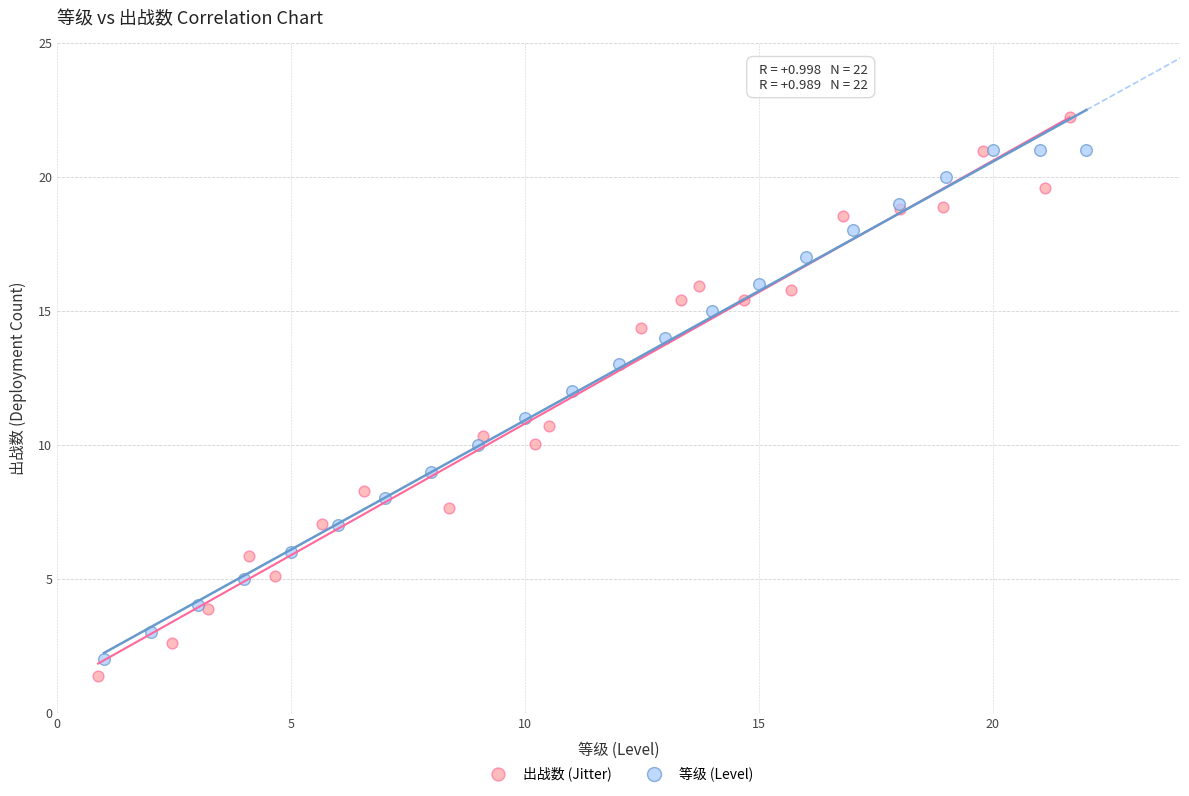

Which series contains the highest Y value?

出战数 (Jitter)